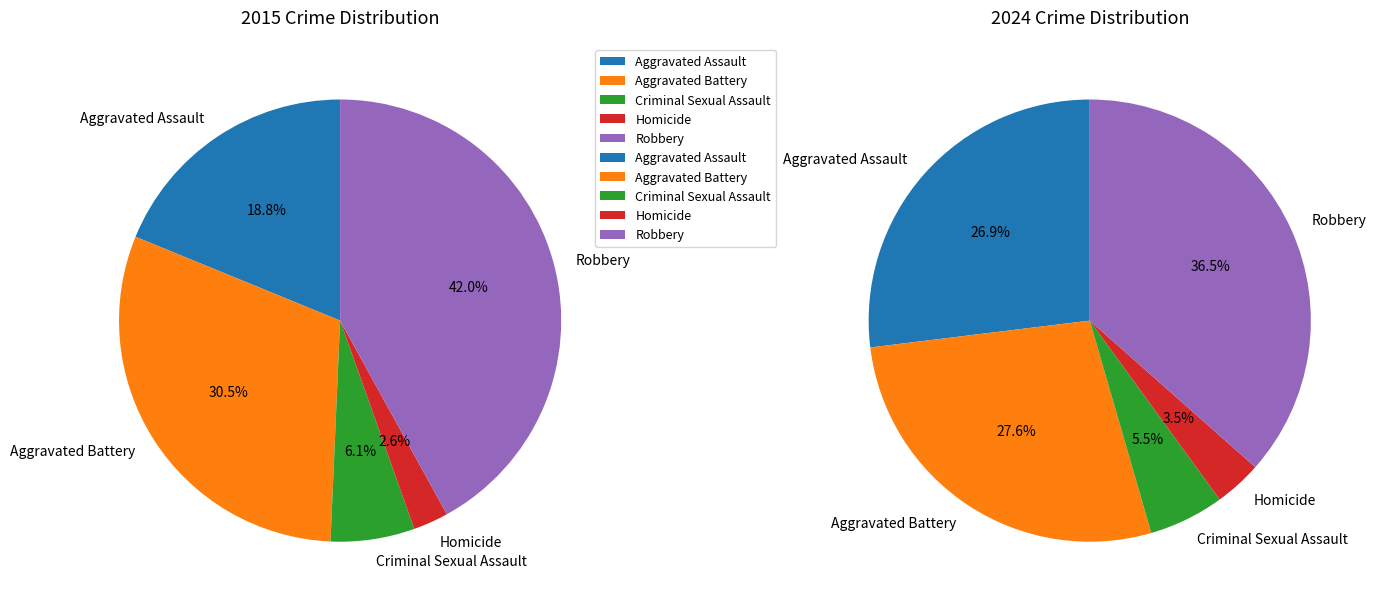

Which series changed the most between Aggravated Battery and Criminal Sexual Assault?

values_2015